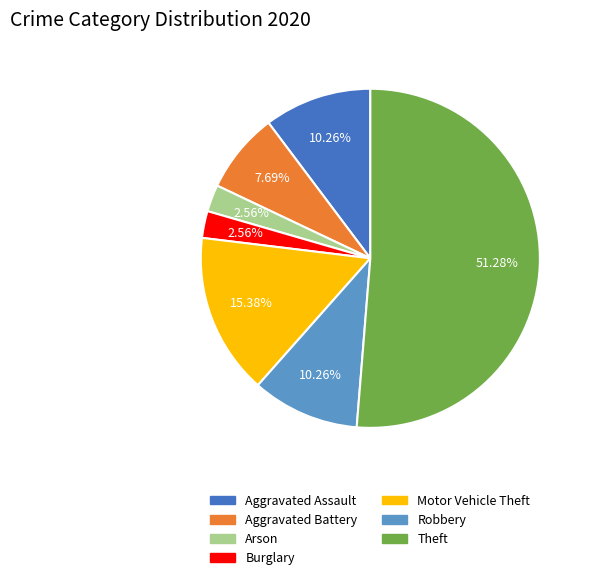

Which slice represents more than half of the pie?

Theft